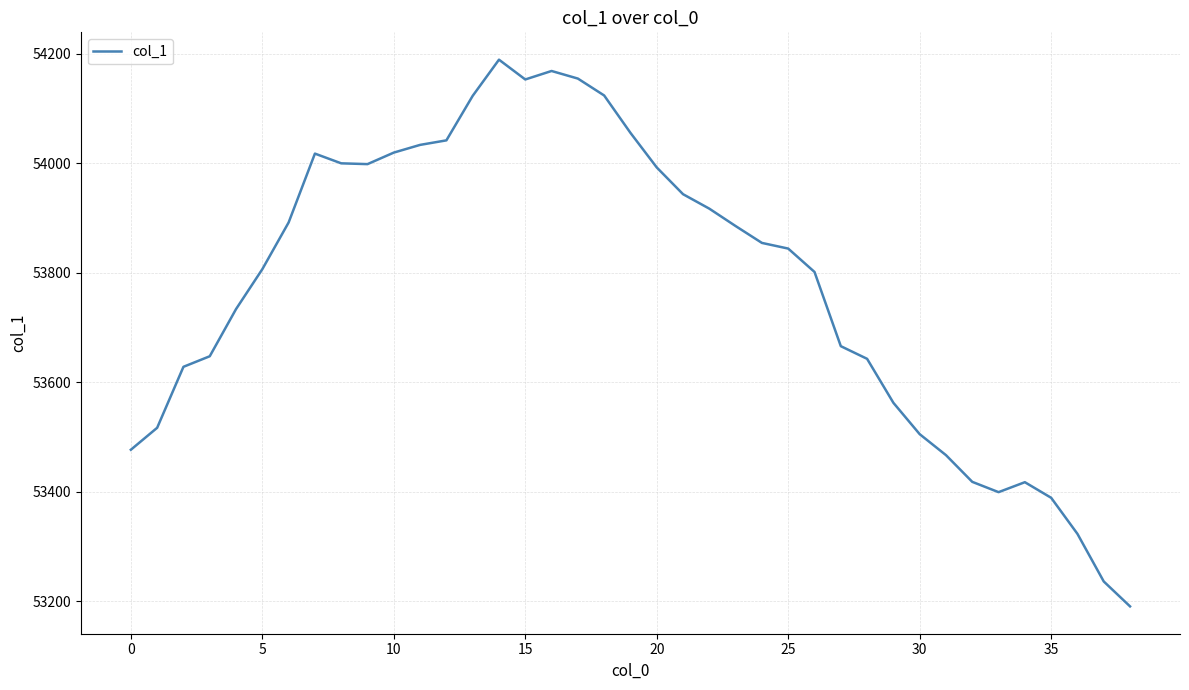

Count the number of data series in this chart.

1